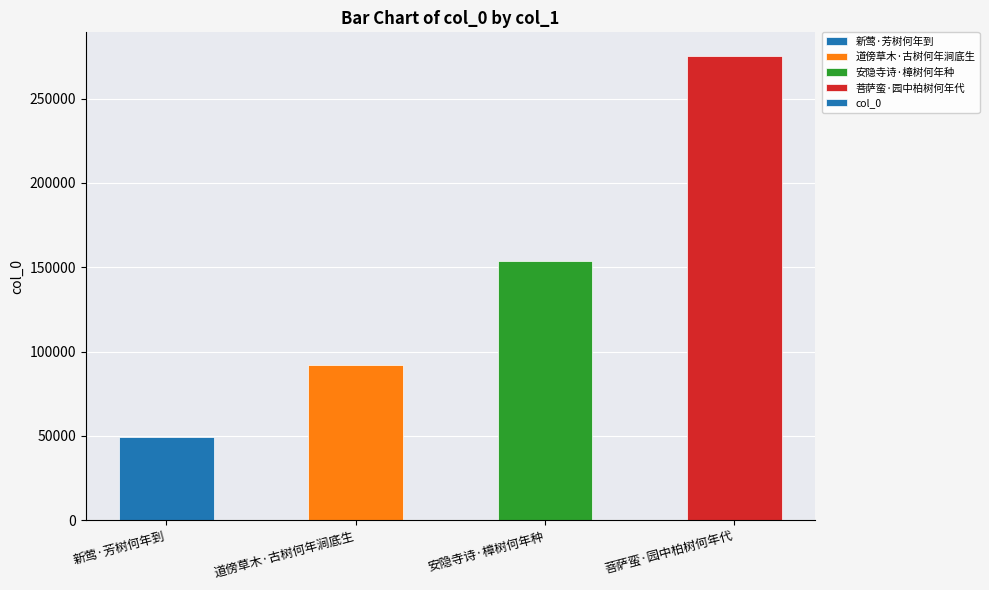

Reading left to right, what are all the values shown in this chart?

新莺·芳树何年到=49170	道傍草木·古树何年涧底生=91807	安隐寺诗·樟树何年种=153736	菩萨蛮·园中柏树何年代=275525